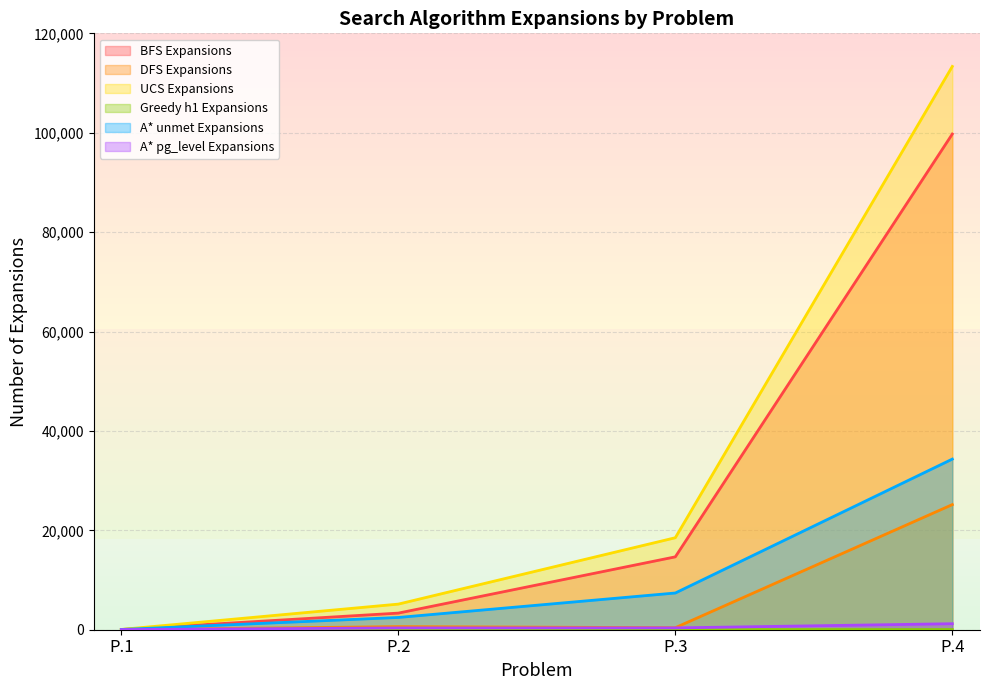

Which series has the largest range (max minus min)?

UCS Expansions